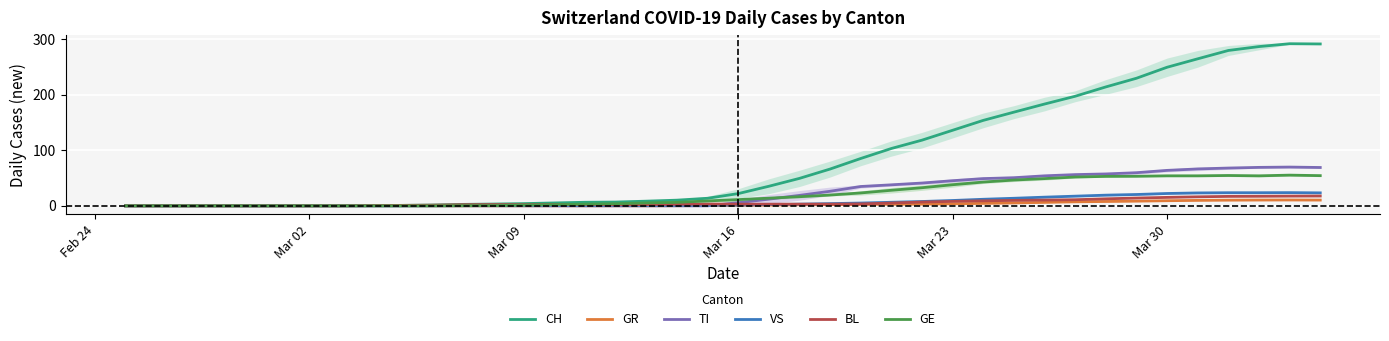

What is the maximum value for CH?

291.8